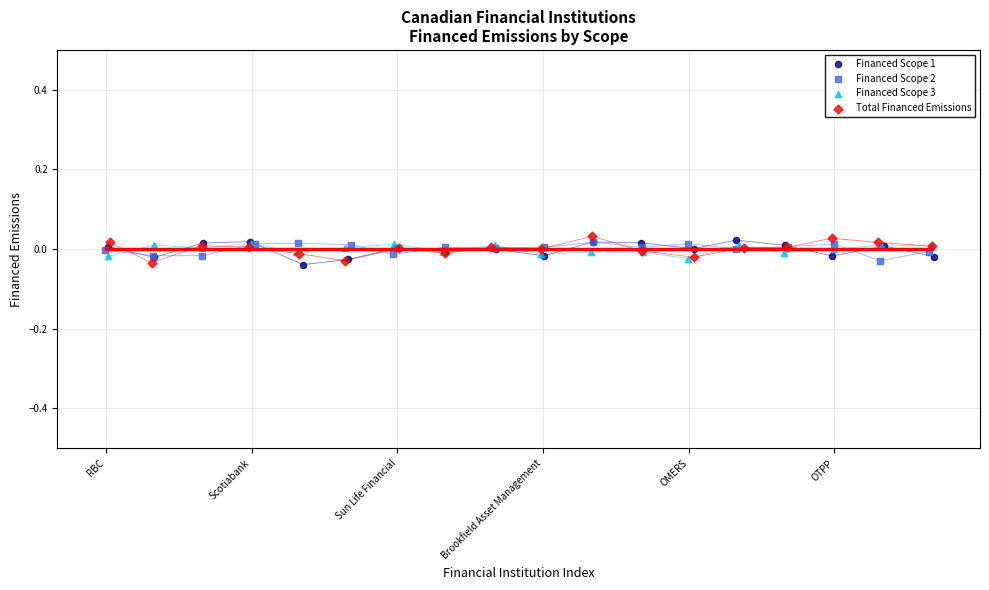

Which series contains the highest Y value?

Total Financed Emissions